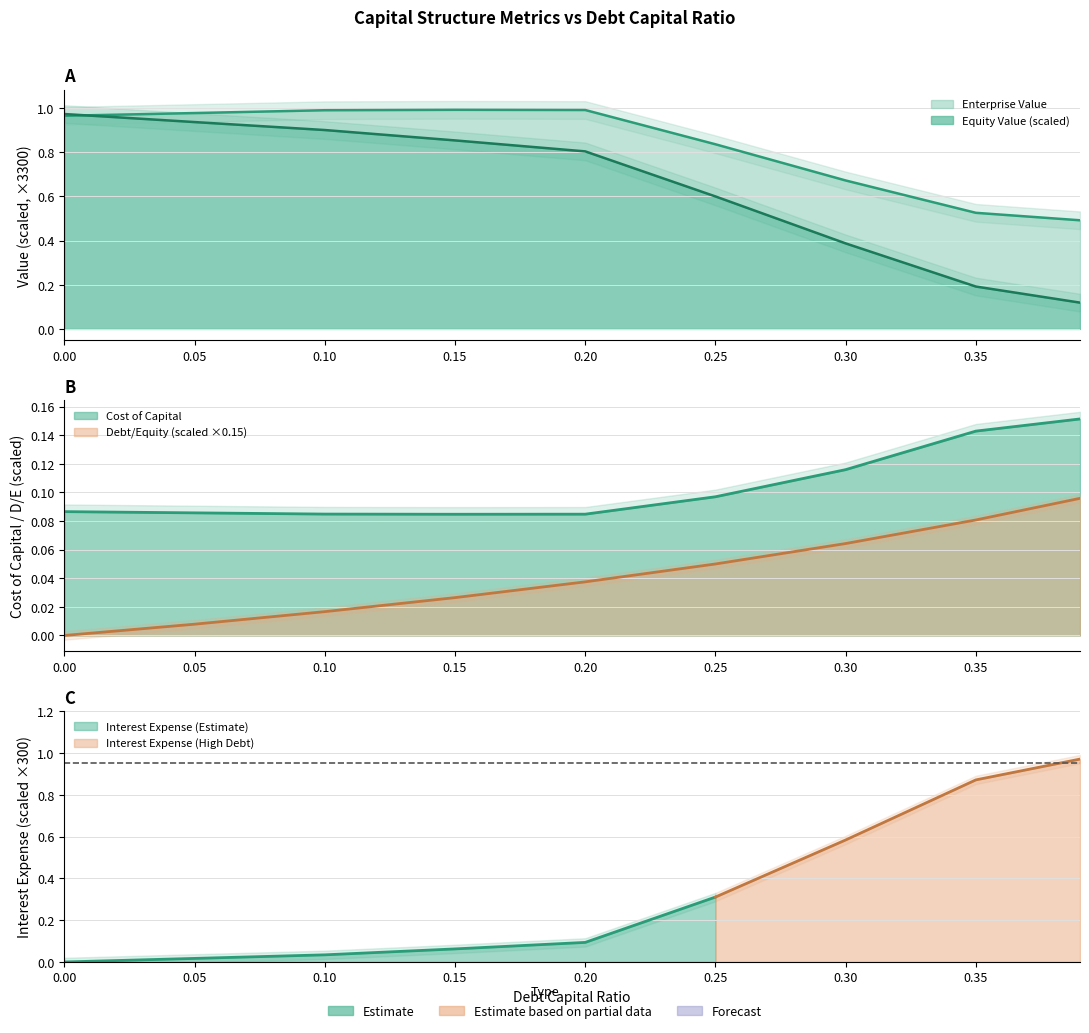

True or false: debt_capital has more than 2 interior local peaks.

False